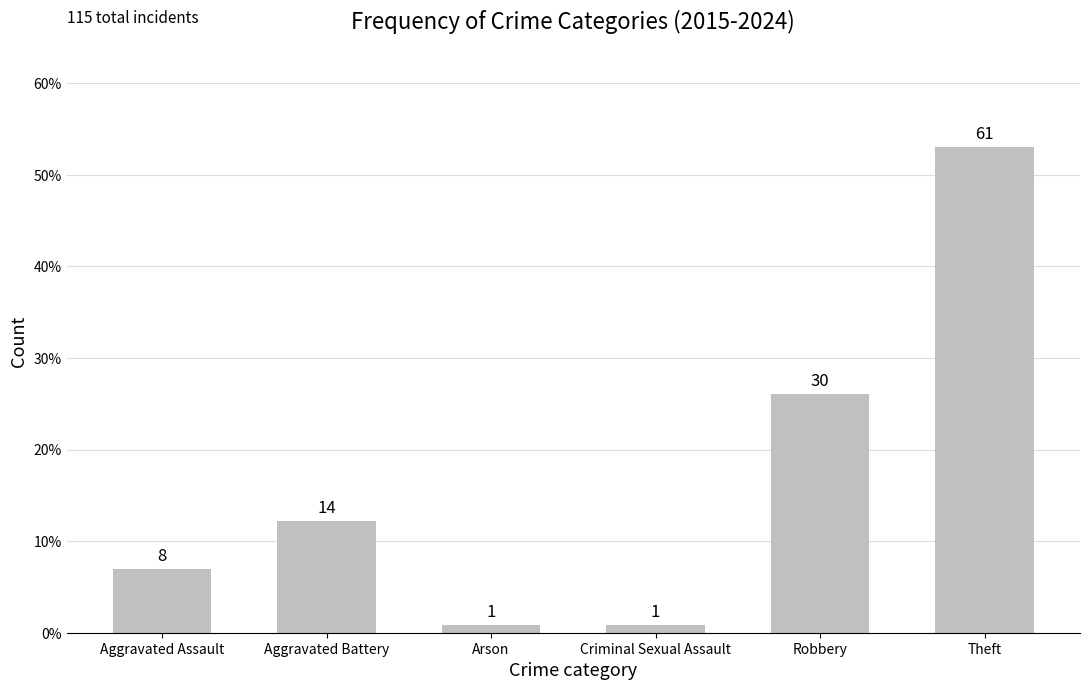

Rank the categories by value from highest to lowest.

Theft, Robbery, Aggravated Battery, Aggravated Assault, Arson, Criminal Sexual Assault